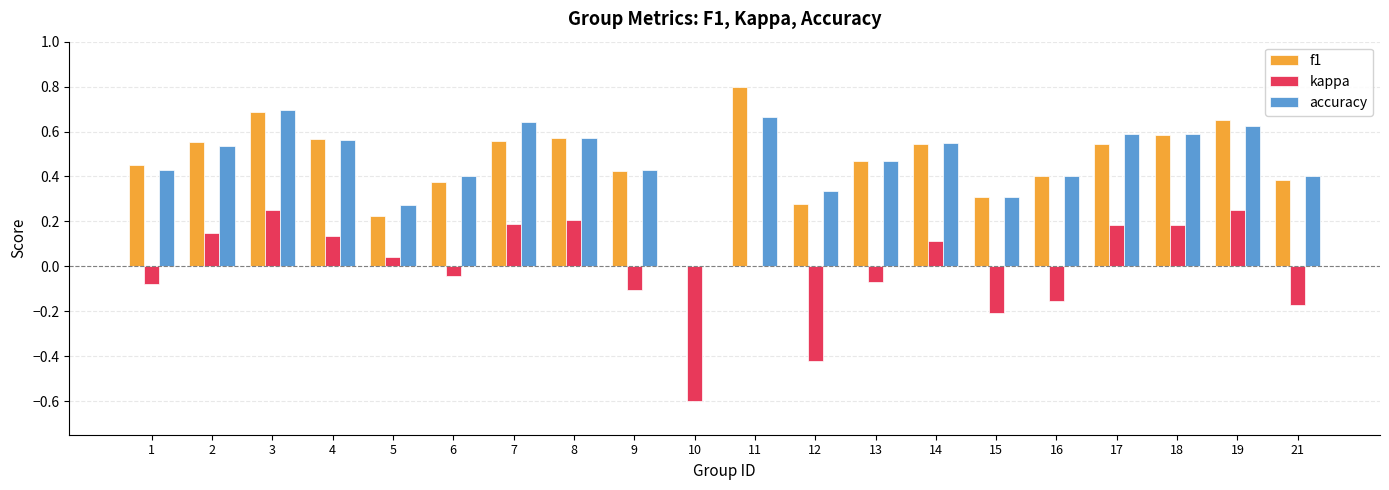

Is it true that accuracy equals 0.3 at 17?

False